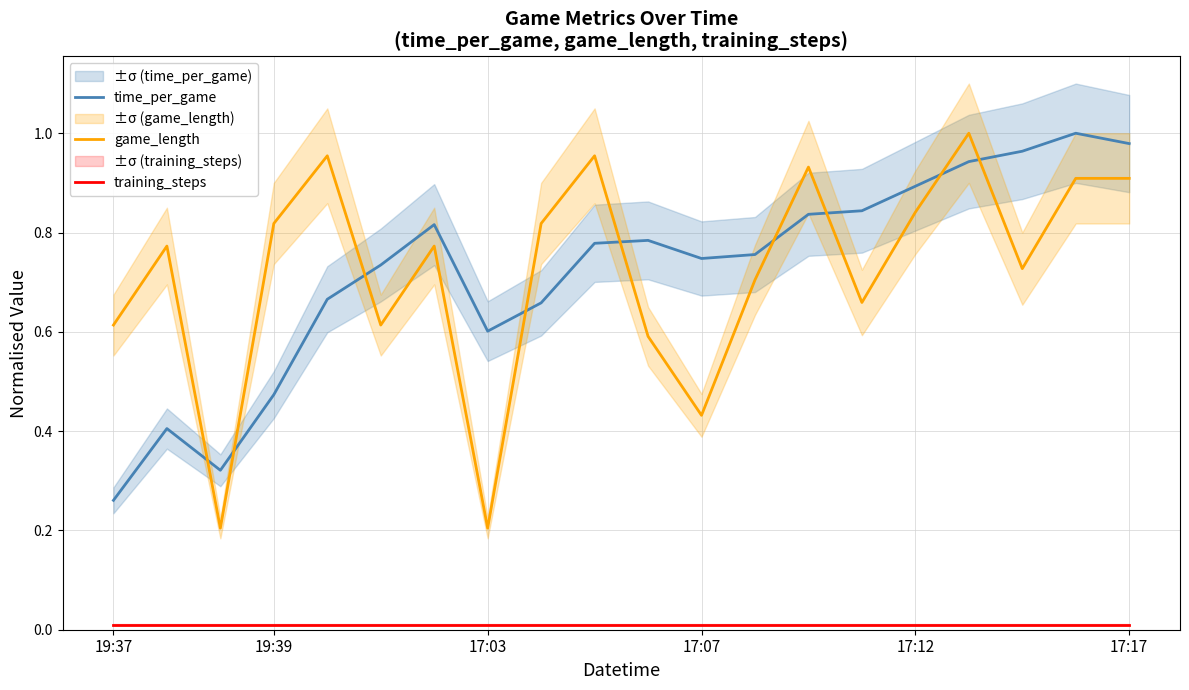

True or false: time_per_game has a value of 0.6 at 17:03.

True